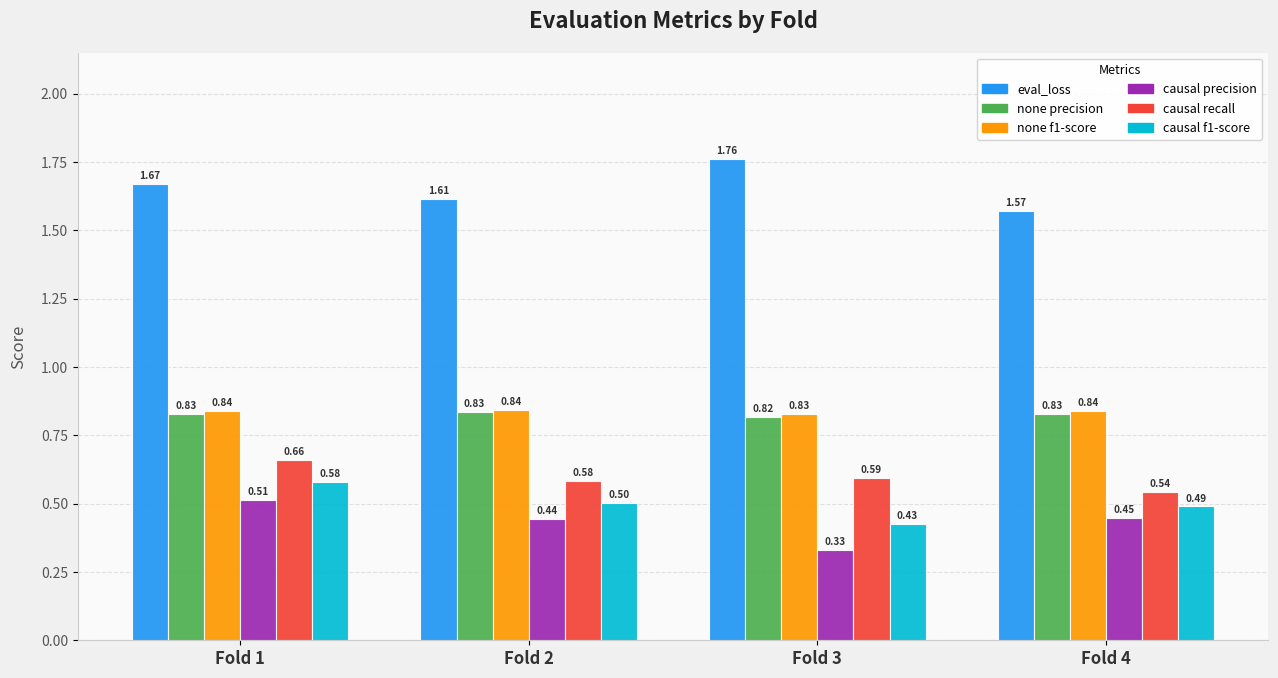

What is the total value across all series at Fold 1?

5.1